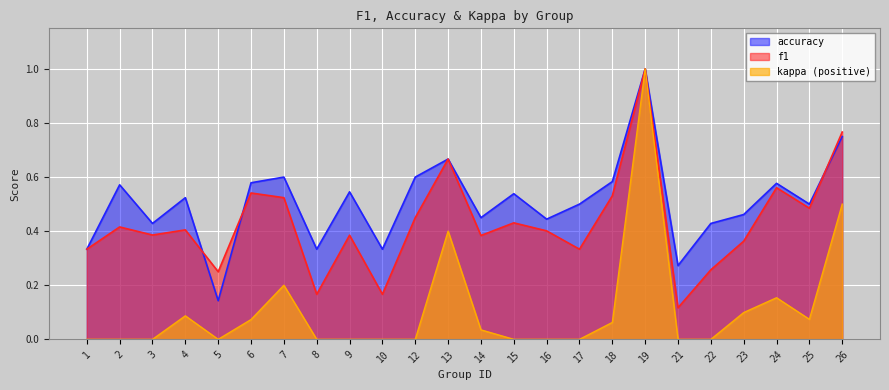

The f1 series shows 0.2 at 5. True or false?

True